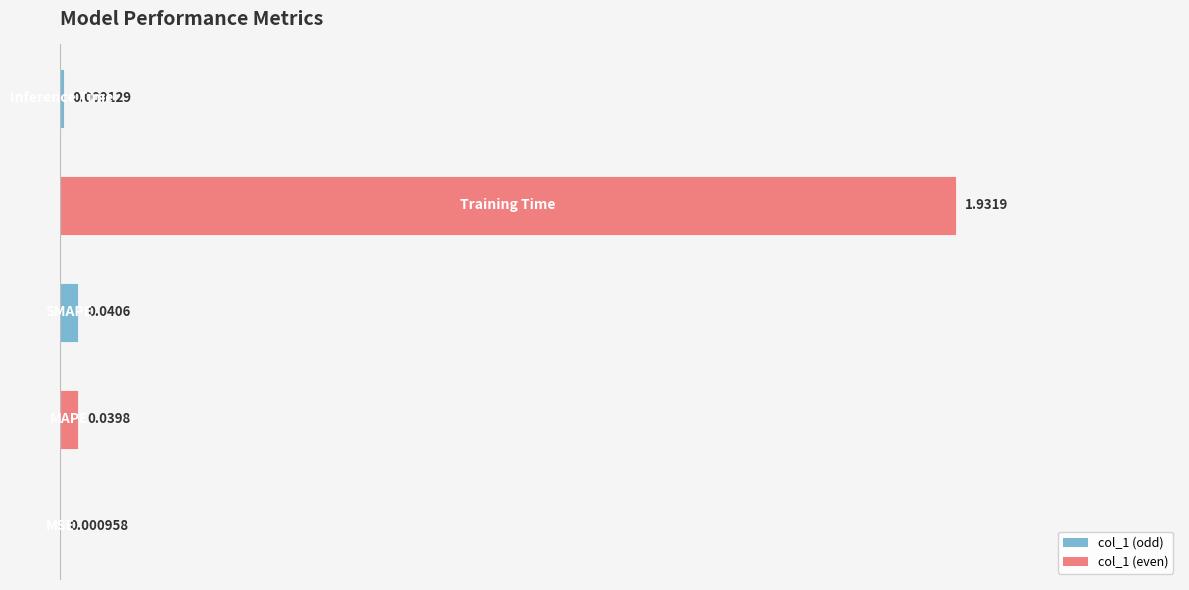

What is the sum of all values?

2.0